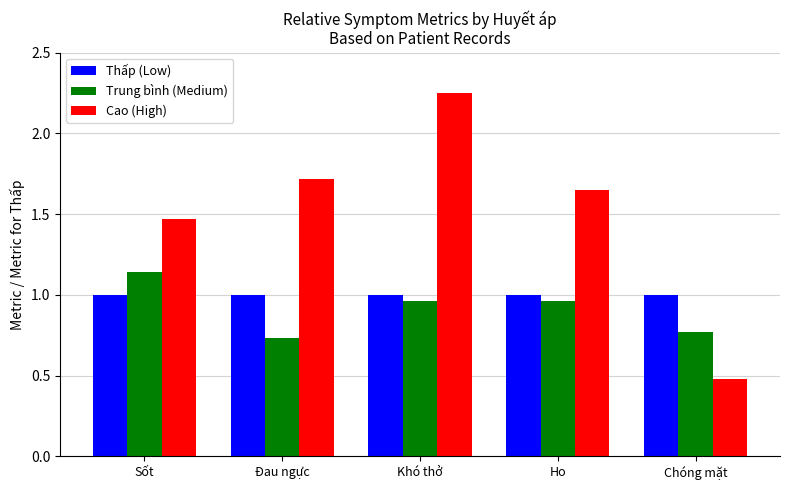

What is the total value across all series at Chóng mặt?

2.3